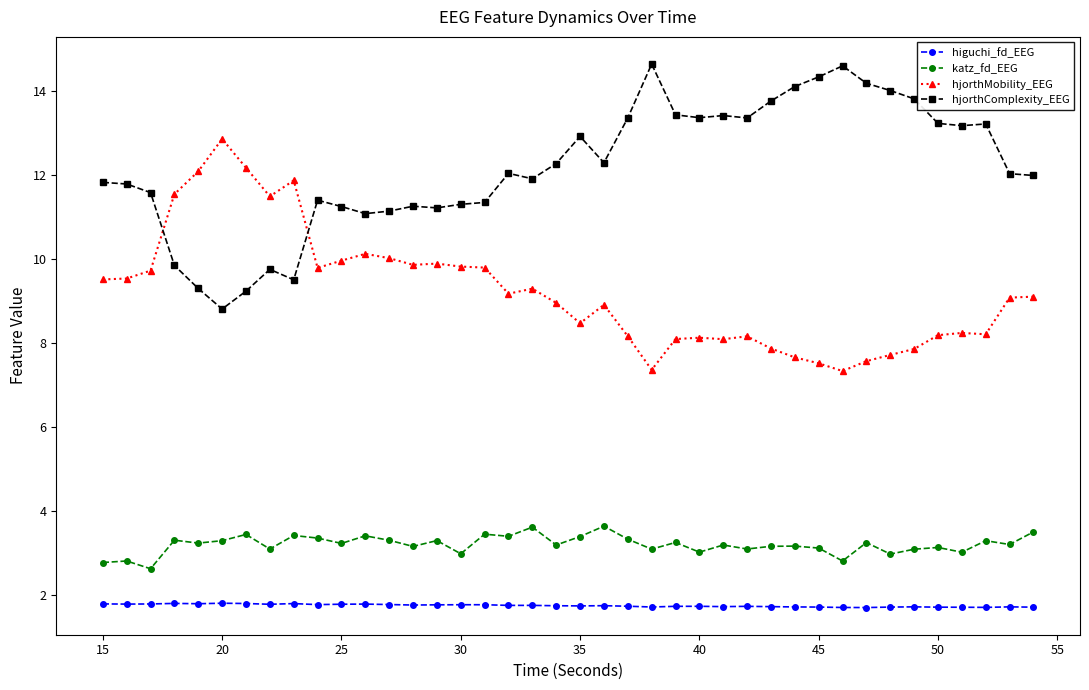

How many lines are shown in the chart?

4